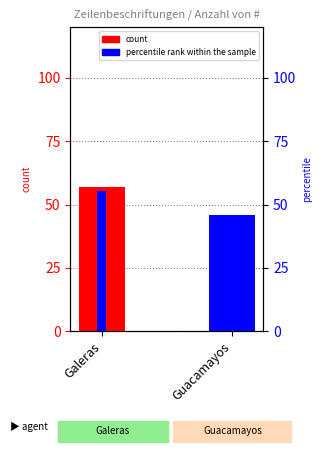

What is the total value across all series at Galeras?

112.3